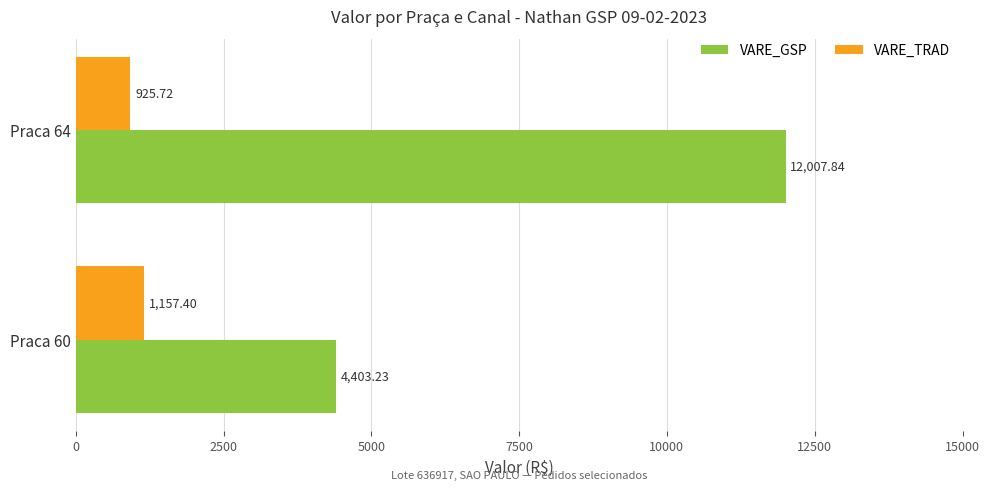

How many categories are shown in the chart?

2